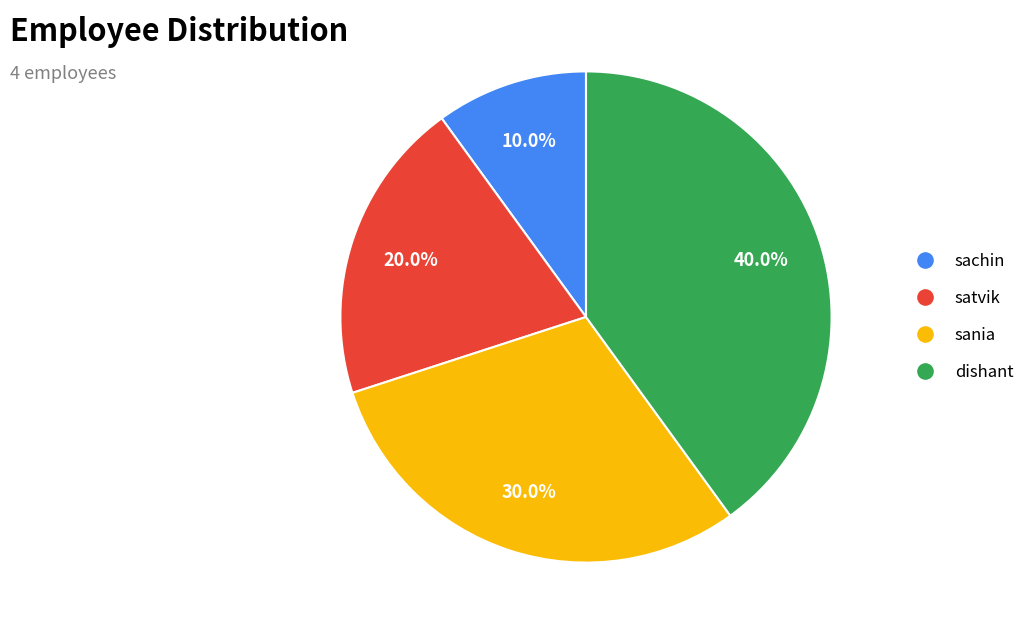

To the nearest percent, what portion does dishant represent?

40%